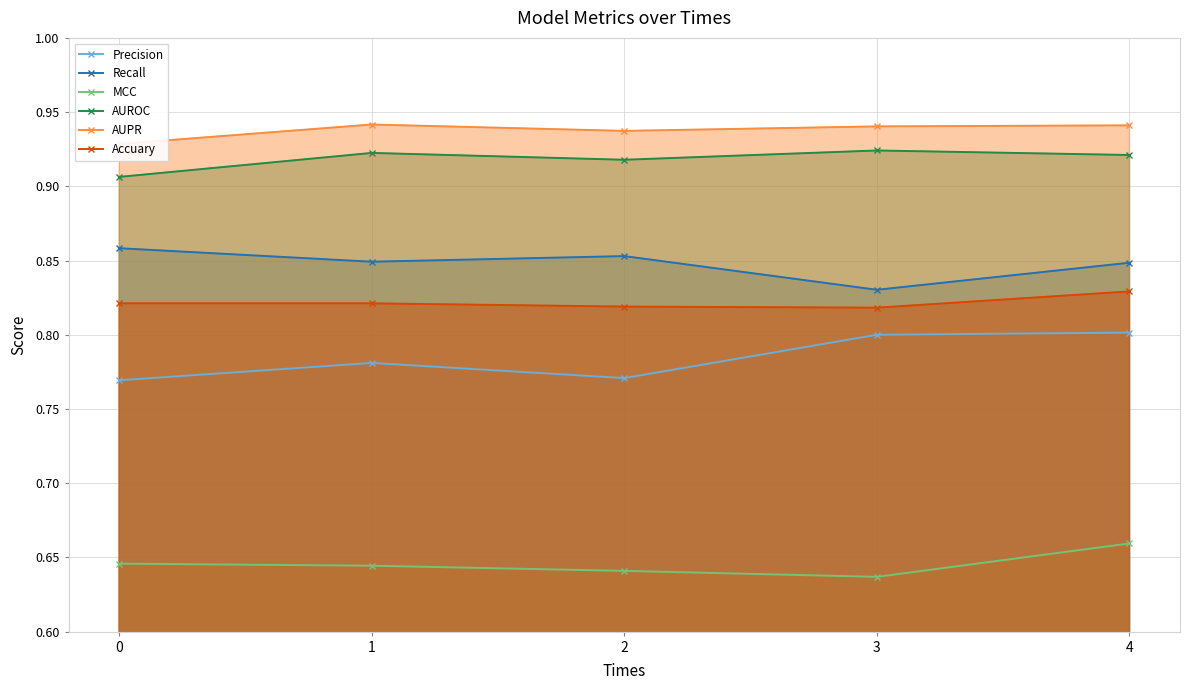

Count the MCC values in the range 0 to 1.

5